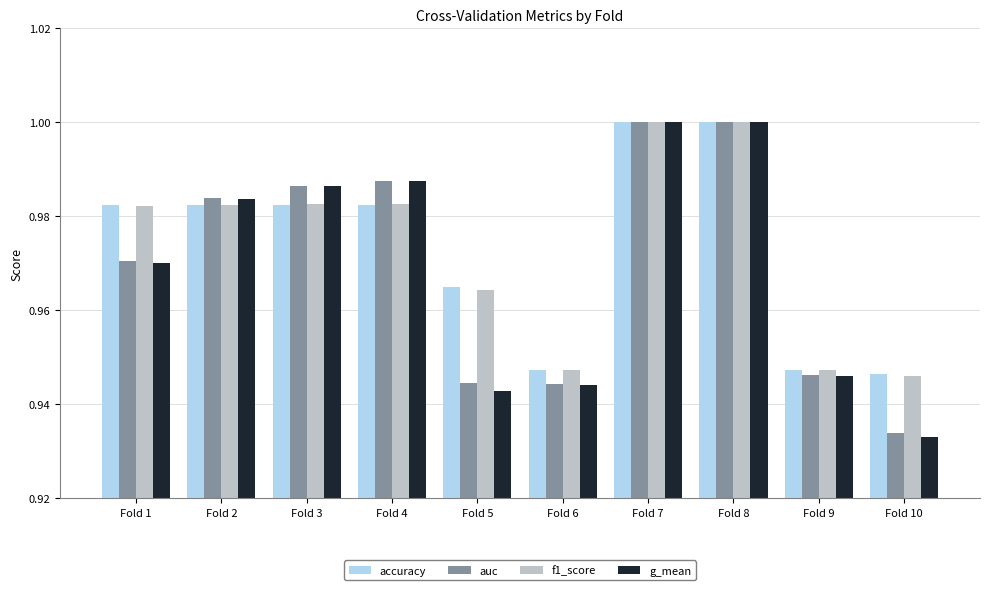

What are all the series names shown in the legend?

accuracy, auc, f1_score, g_mean